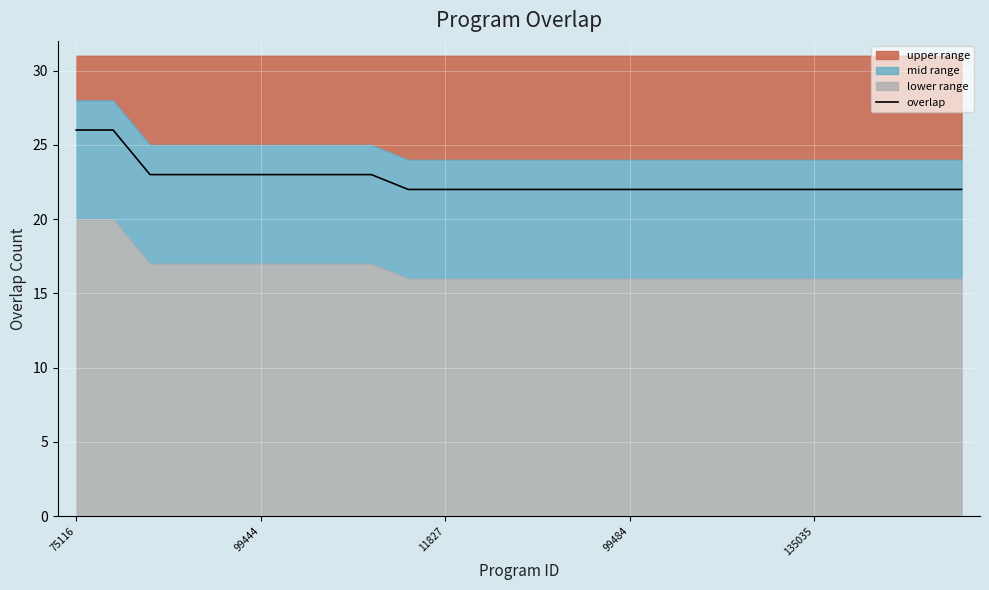

The chart shows a value of 15 at 8. True or false?

False